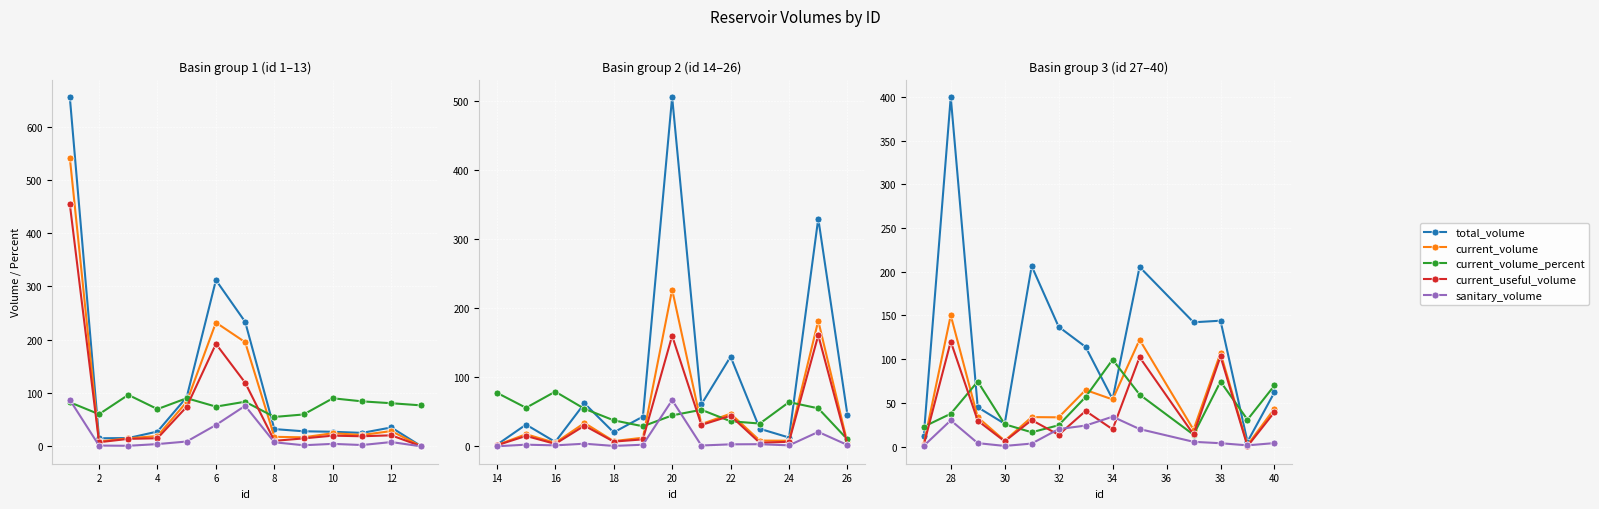

What is the minimum value shown in the chart?

0.3